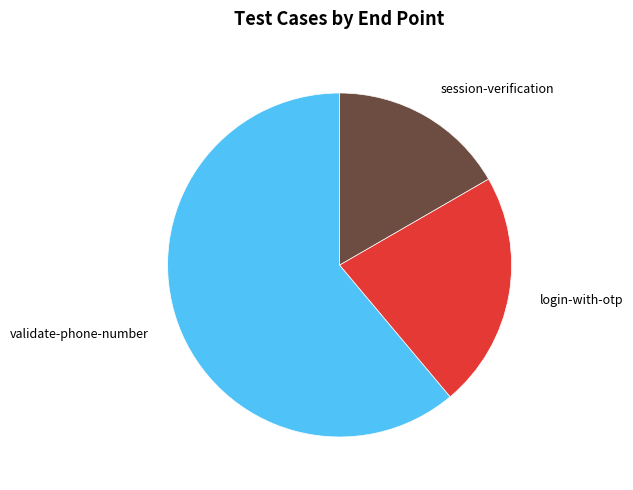

Count the number of slices in the pie.

3